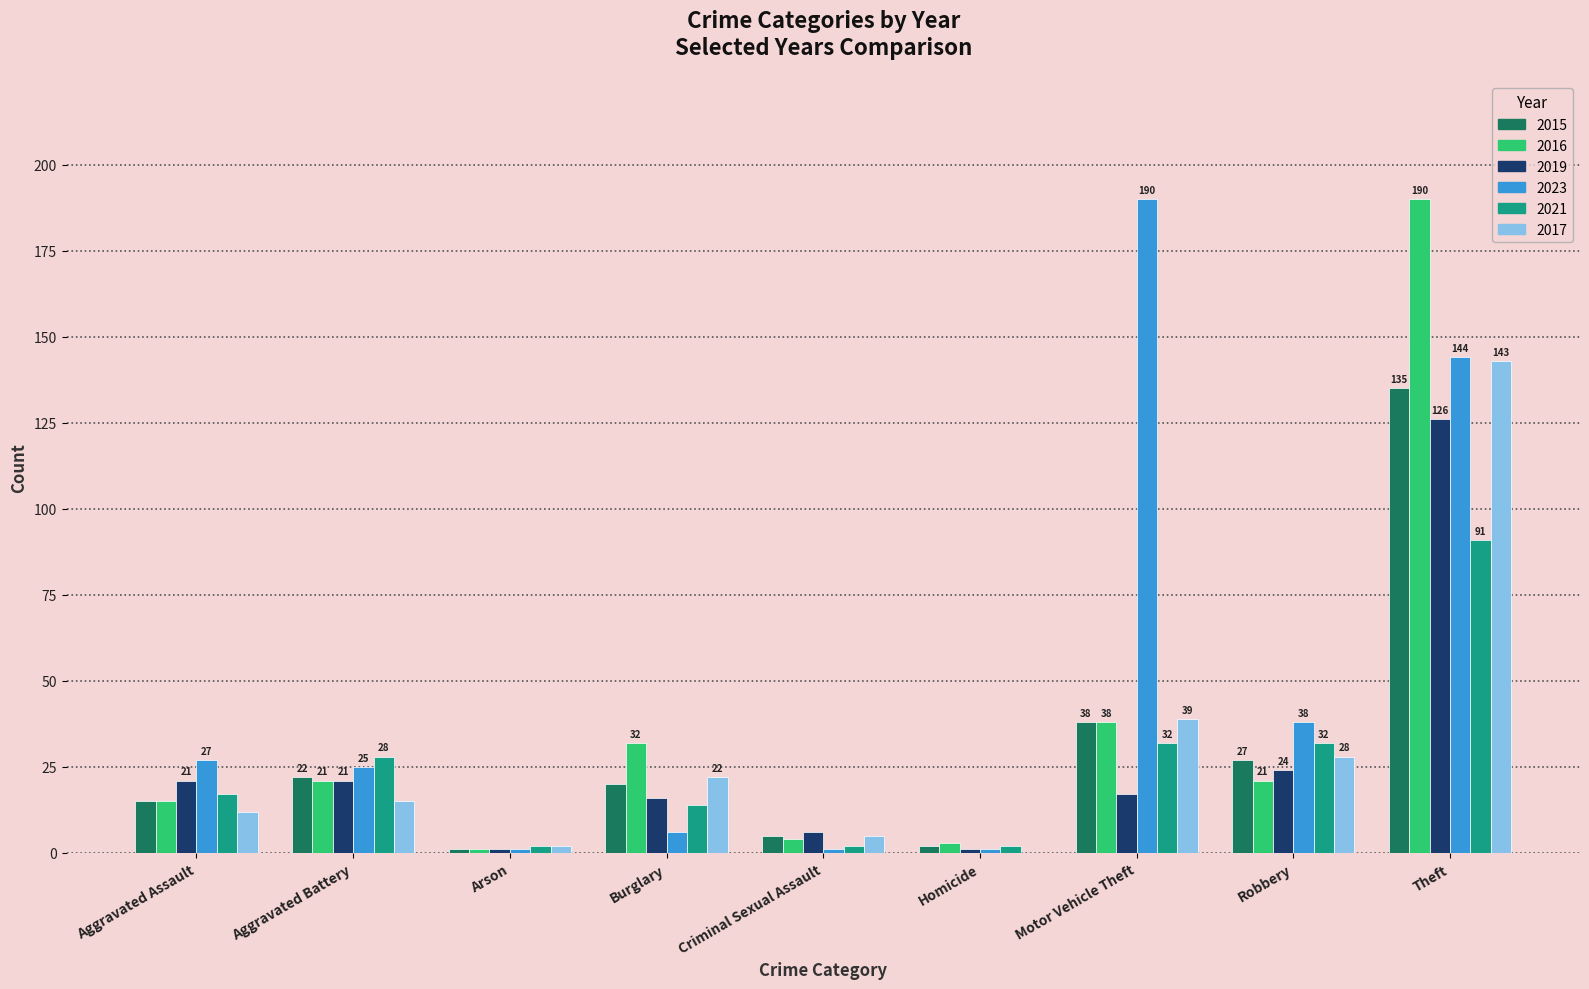

Read the 2016 value at Homicide.

3